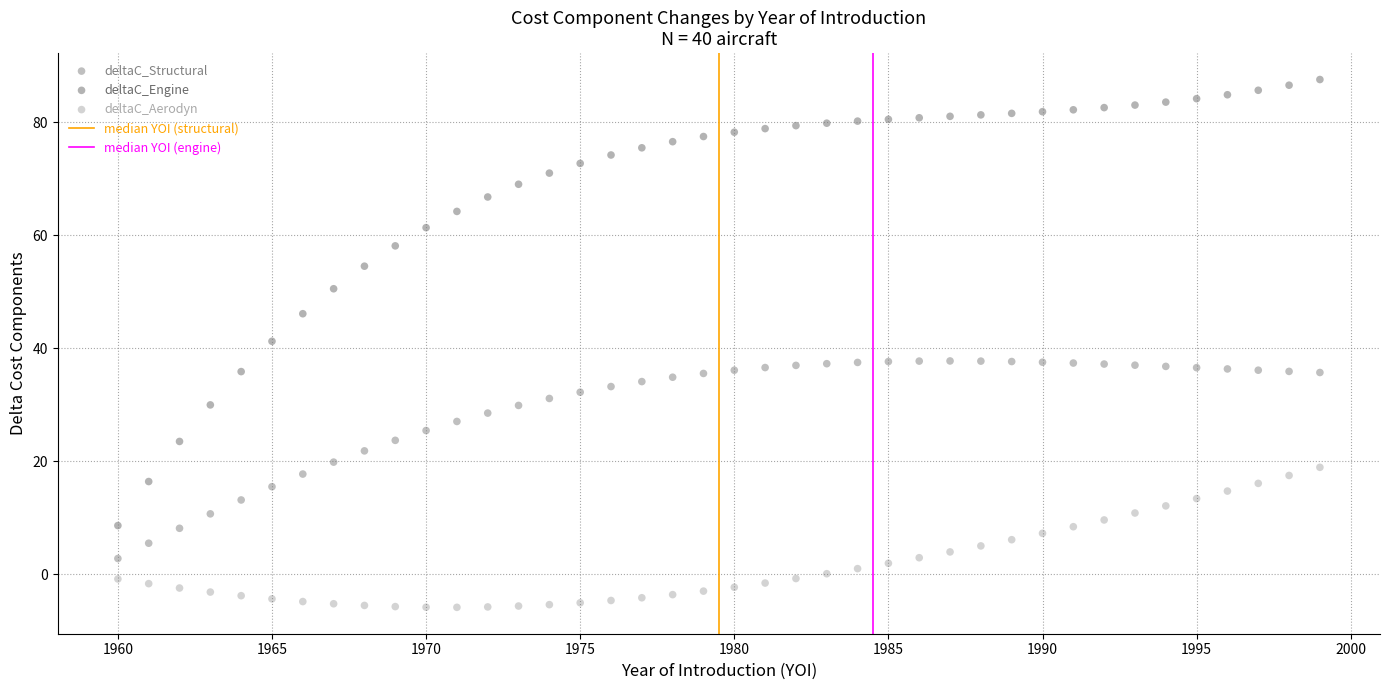

Which series reaches the minimum Y coordinate?

deltaC_Aerodyn